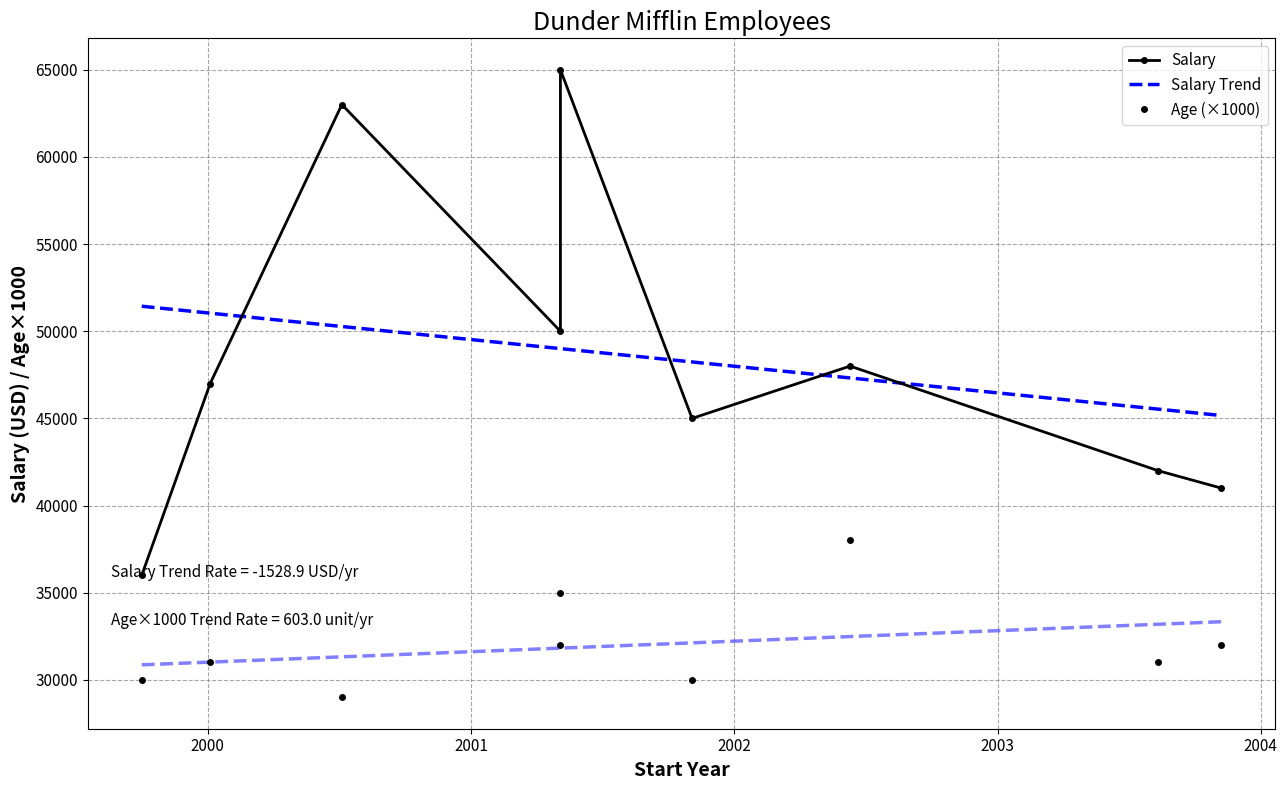

The value of Age at Dwight Schrute is 19. True or false?

False